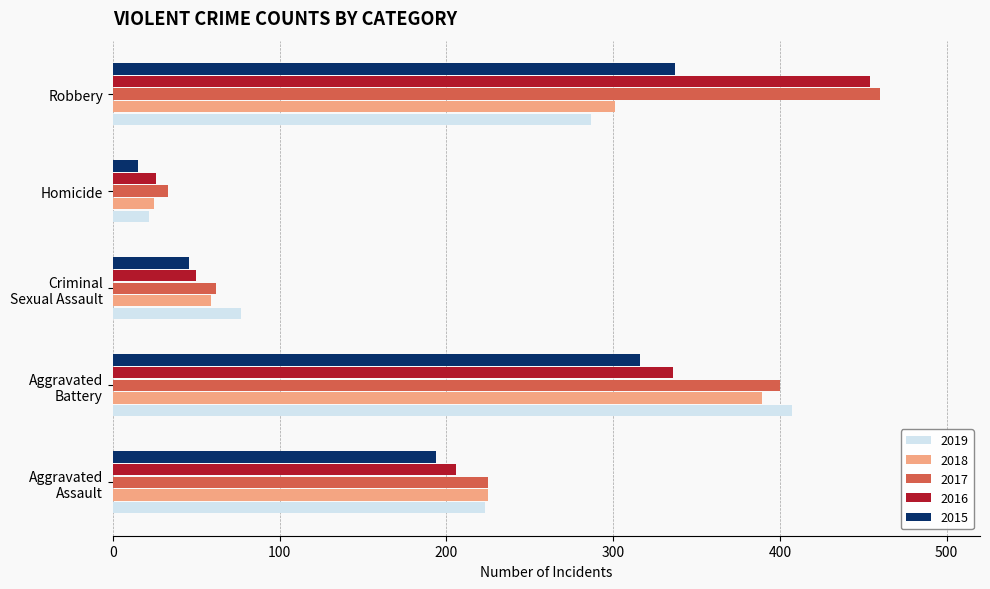

Which series has the largest range (max minus min)?

2016